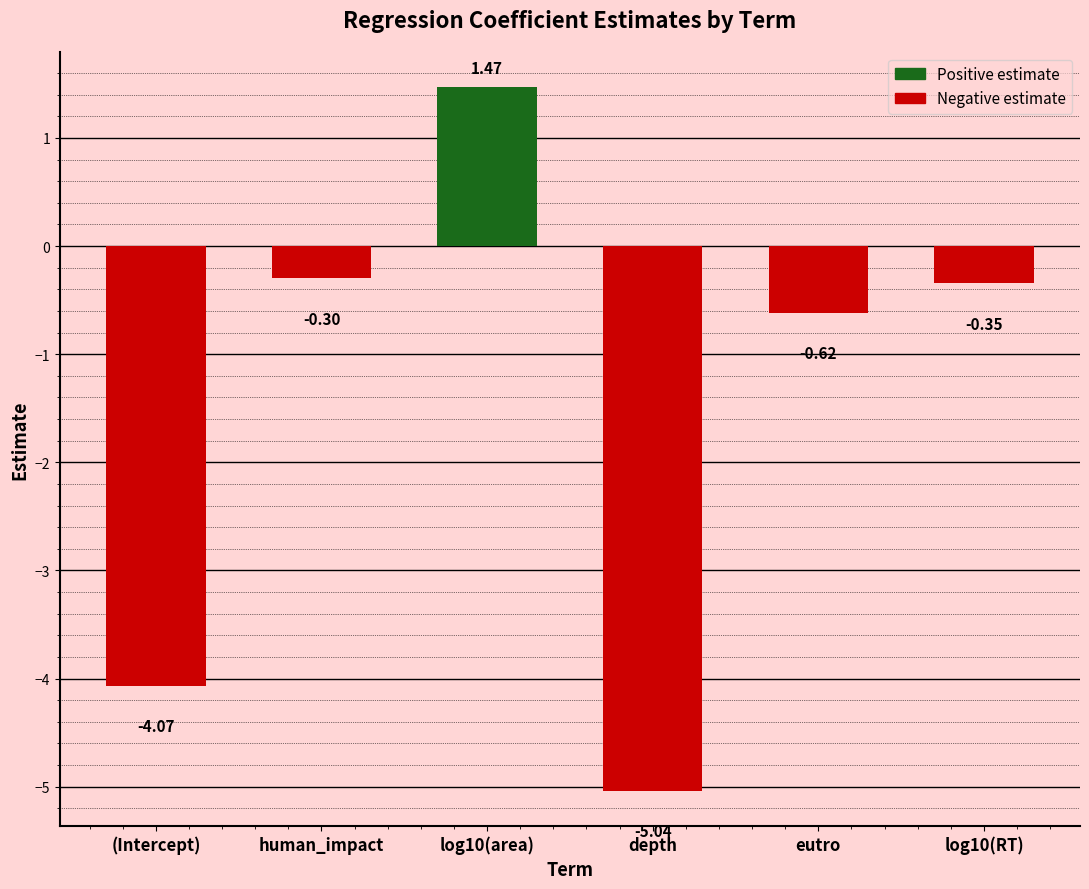

Rank the categories by value from lowest to highest.

depth, (Intercept), eutro, log10(RT), human_impact, log10(area)